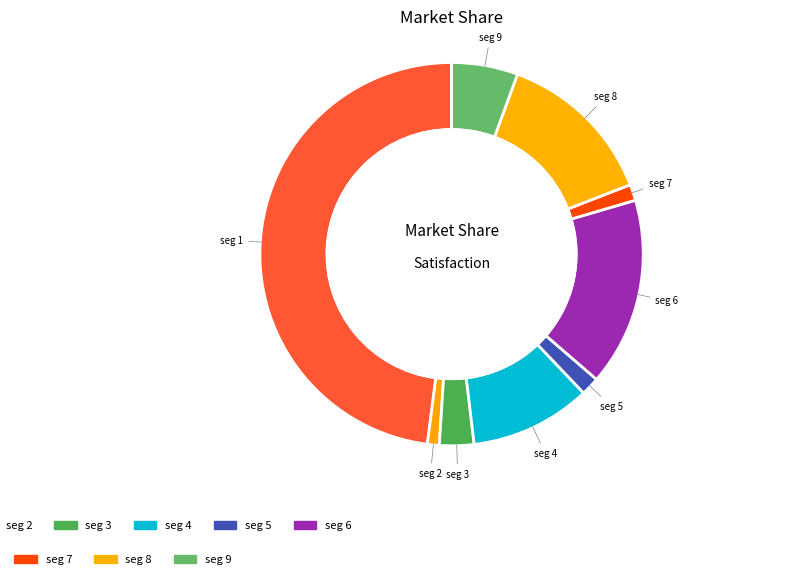

To the nearest percent, what is the difference between the largest and smallest slice percentages?

47%